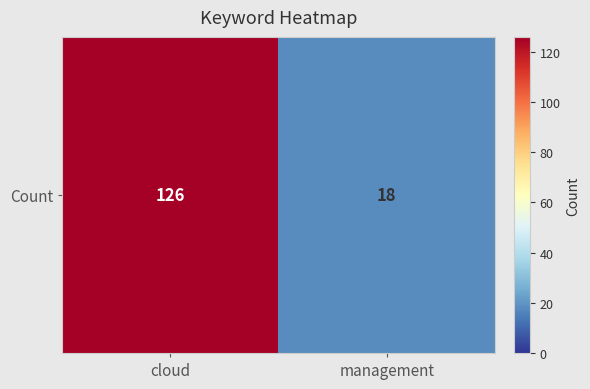

Reading right to left, list all the values displayed in this chart.

18	126